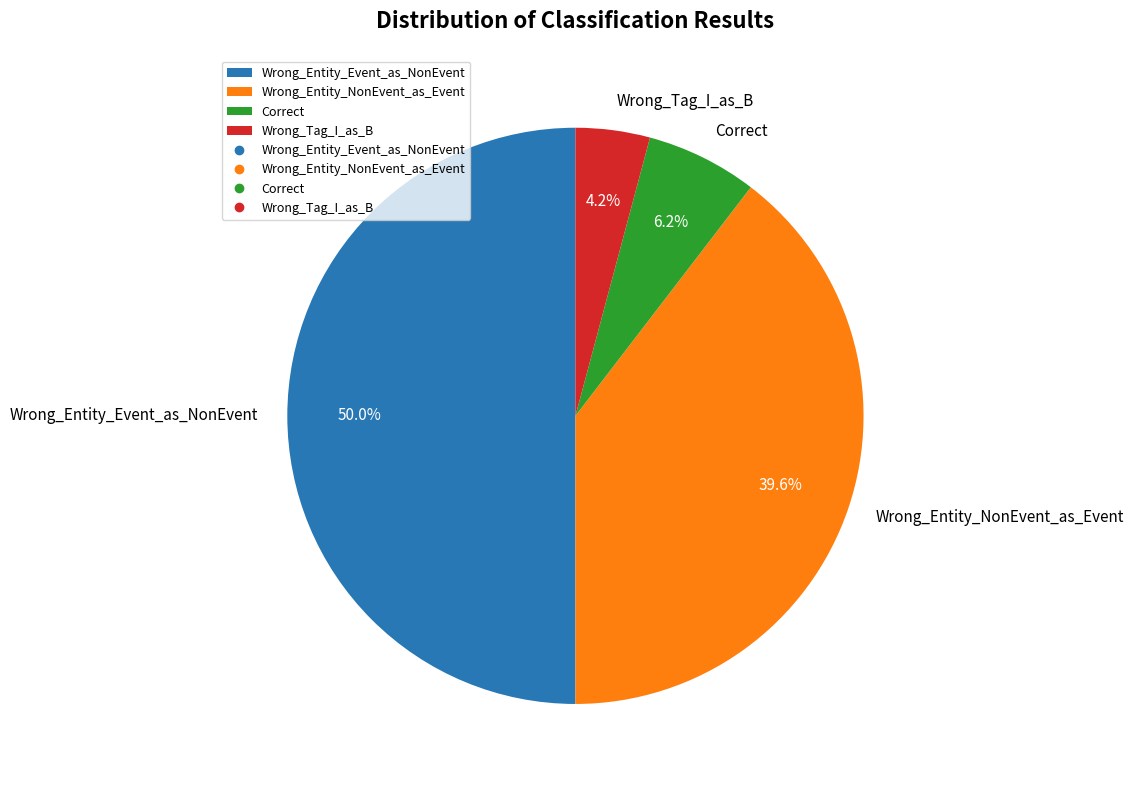

To the nearest percent, what is the difference between the Wrong_Entity_NonEvent_as_Event and Correct slice percentages?

33%